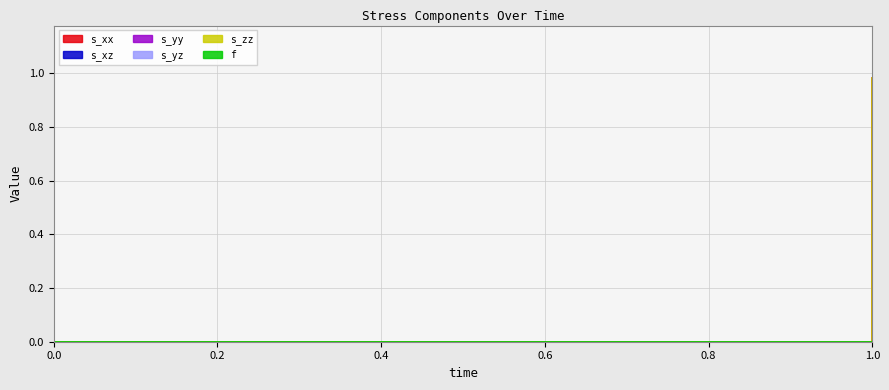

Rank the categories by s_zz value from highest to lowest.

1, 0